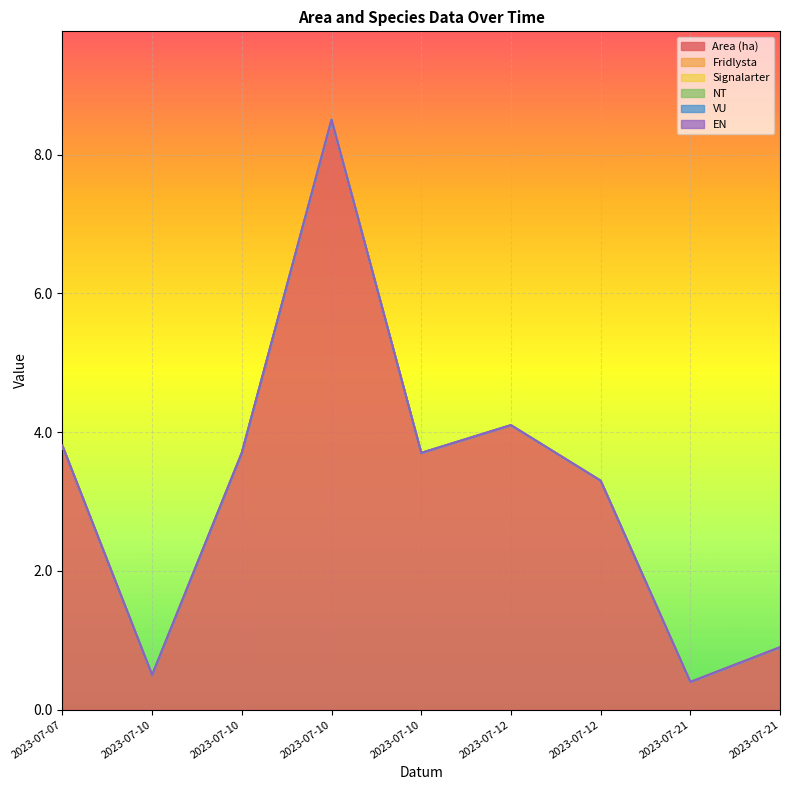

Reading right to left, transcribe all the data shown in this chart.

Area (ha): 2023-07-21=0.9	2023-07-21=0.4	2023-07-12=3.3	2023-07-12=4.1	2023-07-10=3.7	2023-07-10=8.5	2023-07-10=3.7	2023-07-10=0.5	2023-07-07=3.8
Fridlysta: 2023-07-21=0.0	2023-07-21=0.0	2023-07-12=0.0	2023-07-12=0.0	2023-07-10=0.0	2023-07-10=0.0	2023-07-10=0.0	2023-07-10=0.0	2023-07-07=0.0
Signalarter: 2023-07-21=0.0	2023-07-21=0.0	2023-07-12=0.0	2023-07-12=0.0	2023-07-10=0.0	2023-07-10=0.0	2023-07-10=0.0	2023-07-10=0.0	2023-07-07=0.0
NT: 2023-07-21=0.0	2023-07-21=0.0	2023-07-12=0.0	2023-07-12=0.0	2023-07-10=0.0	2023-07-10=0.0	2023-07-10=0.0	2023-07-10=0.0	2023-07-07=0.0
VU: 2023-07-21=0.0	2023-07-21=0.0	2023-07-12=0.0	2023-07-12=0.0	2023-07-10=0.0	2023-07-10=0.0	2023-07-10=0.0	2023-07-10=0.0	2023-07-07=0.0
EN: 2023-07-21=0.0	2023-07-21=0.0	2023-07-12=0.0	2023-07-12=0.0	2023-07-10=0.0	2023-07-10=0.0	2023-07-10=0.0	2023-07-10=0.0	2023-07-07=0.0